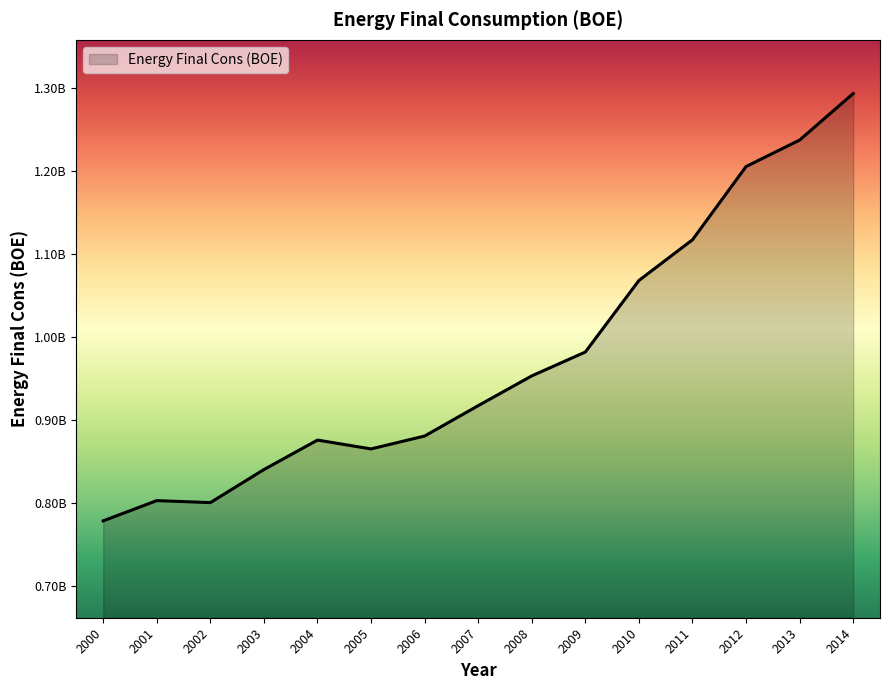

True or false: the data shows 249180629 at 2009.

False